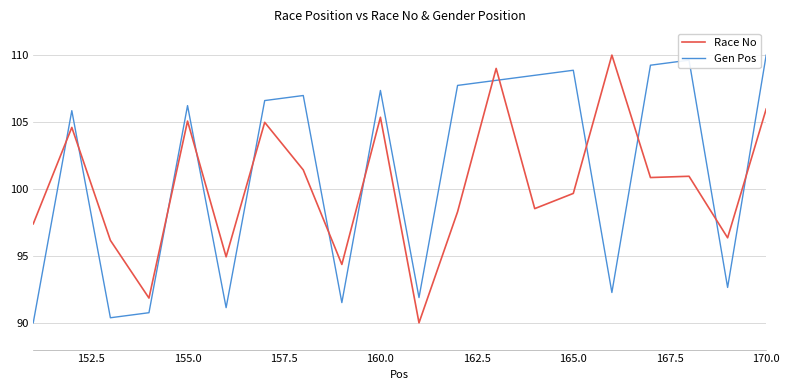

Which series ends up on top after the final intersection of Race No and Gen Pos?

Gen Pos